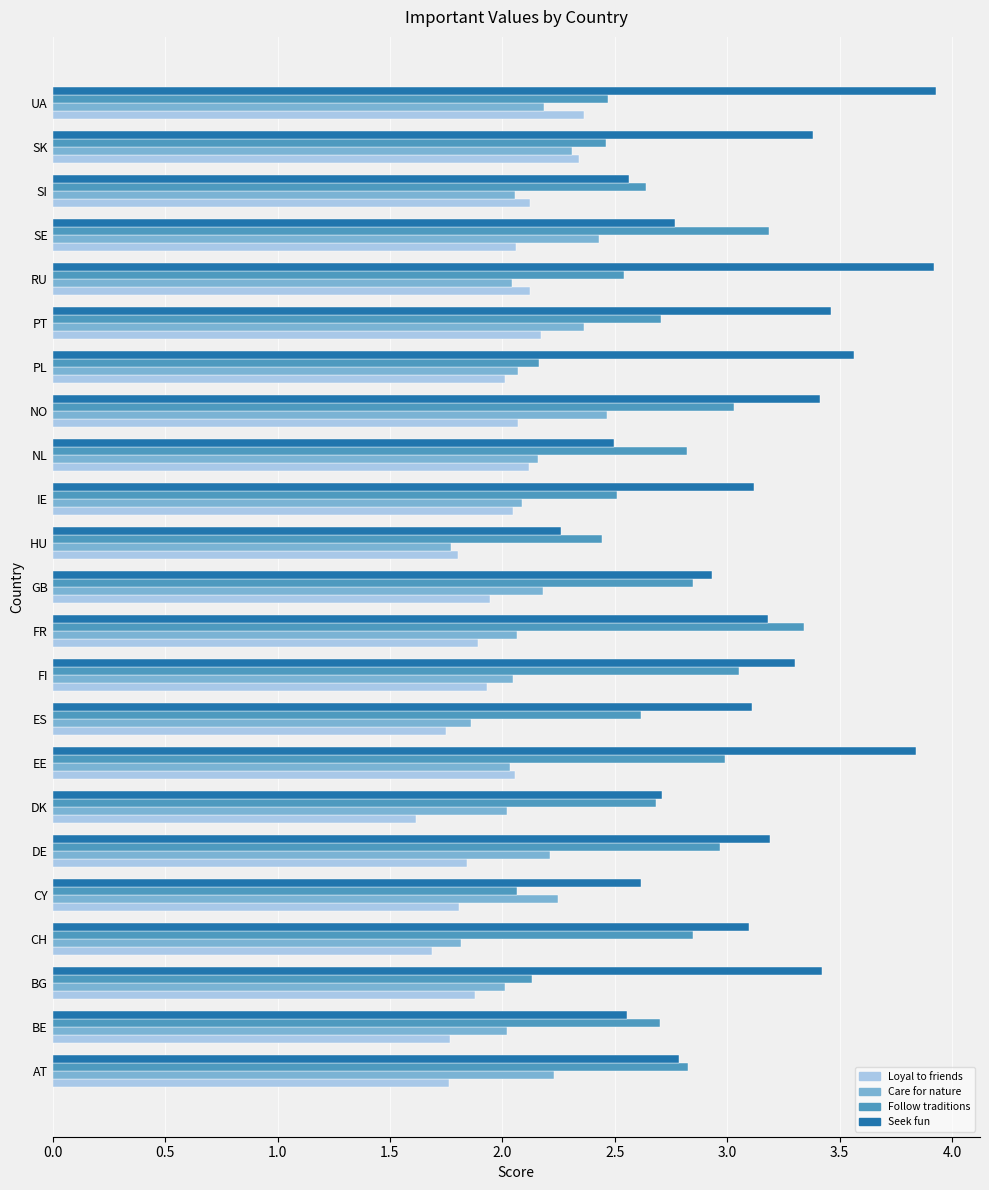

What is the minimum value shown in the chart?

1.6